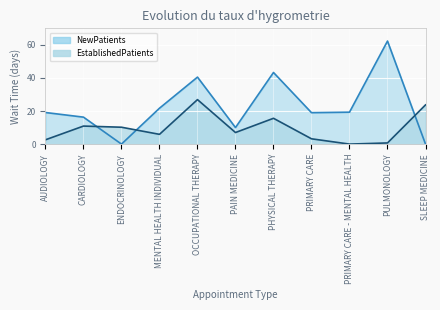

What position from the right is PULMONOLOGY?

2